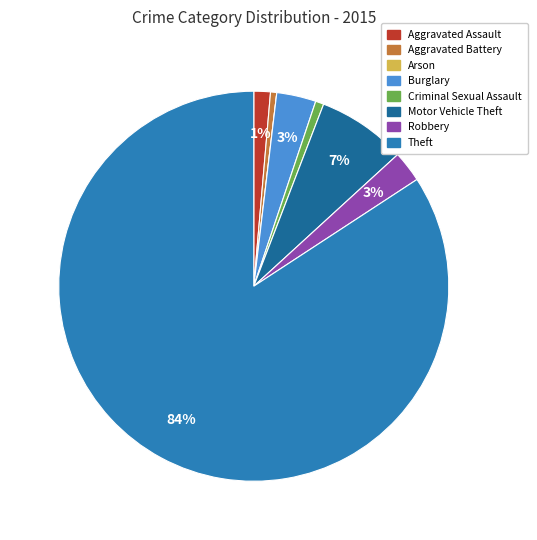

Between Aggravated Assault and Motor Vehicle Theft, which is larger?

Motor Vehicle Theft